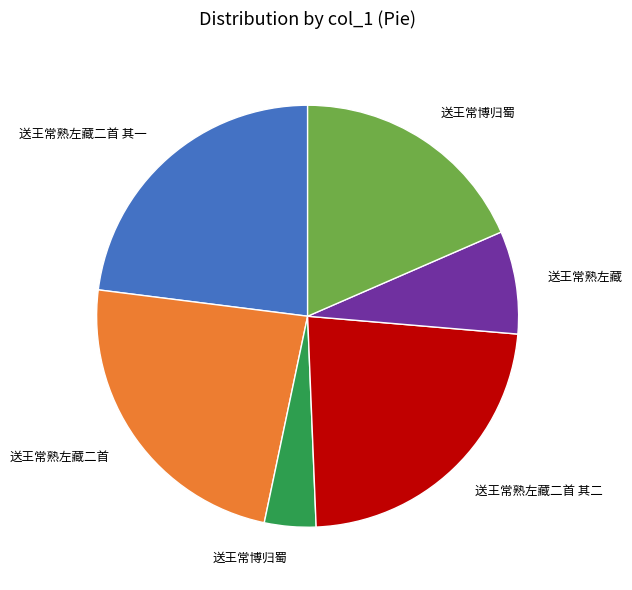

Is there a majority slice in this chart?

No